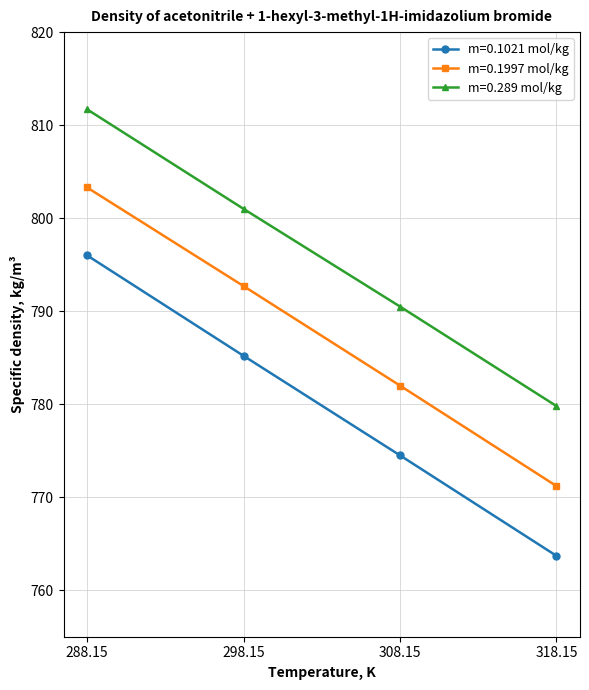

Does the chart have visible grid lines?

Yes